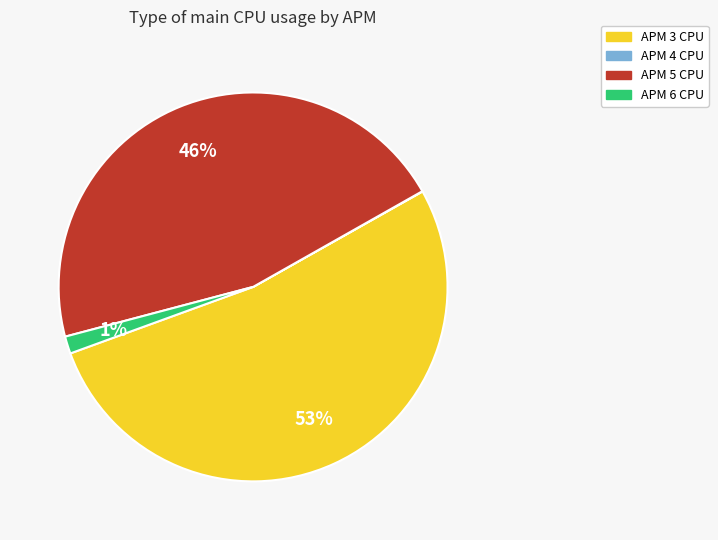

Does any single category account for the majority?

Yes